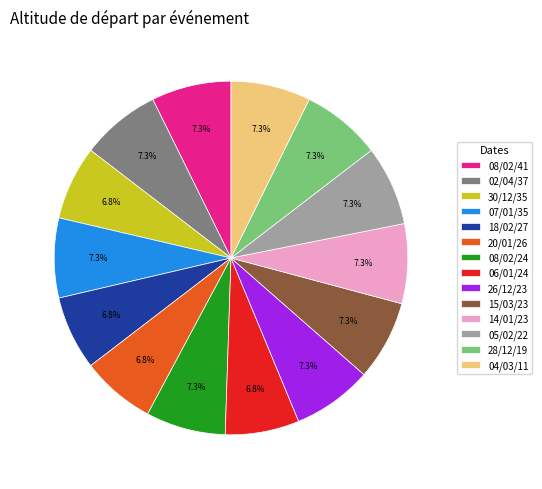

What percentage is the 02/04/37 slice, to the nearest percent?

7%